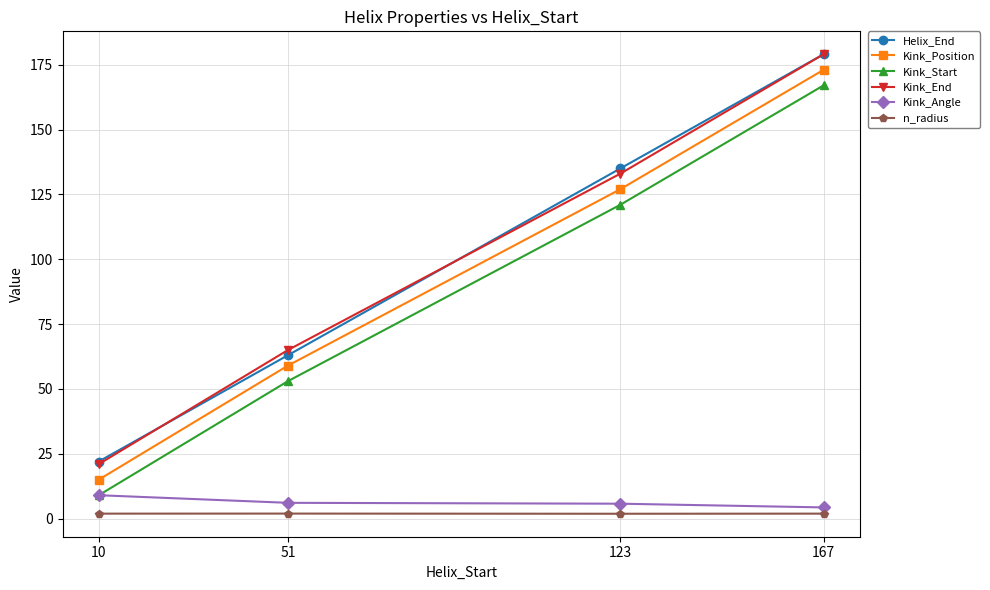

True or false: Kink_Start has more than 1 points higher than both neighbors.

False